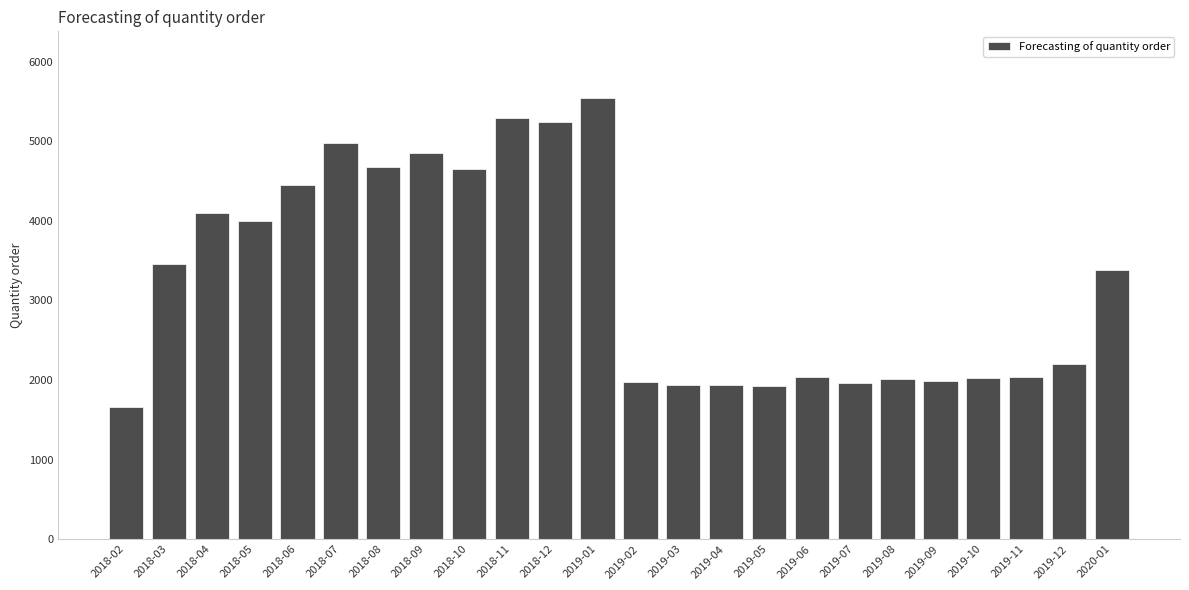

The value at 2019-12 is 3558. True or false?

False